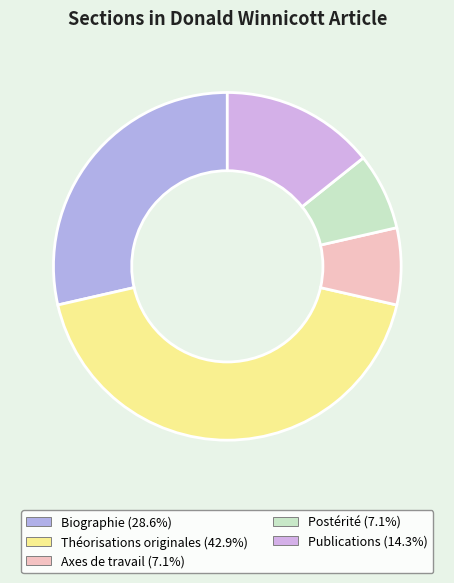

How many slices are in this pie chart?

5